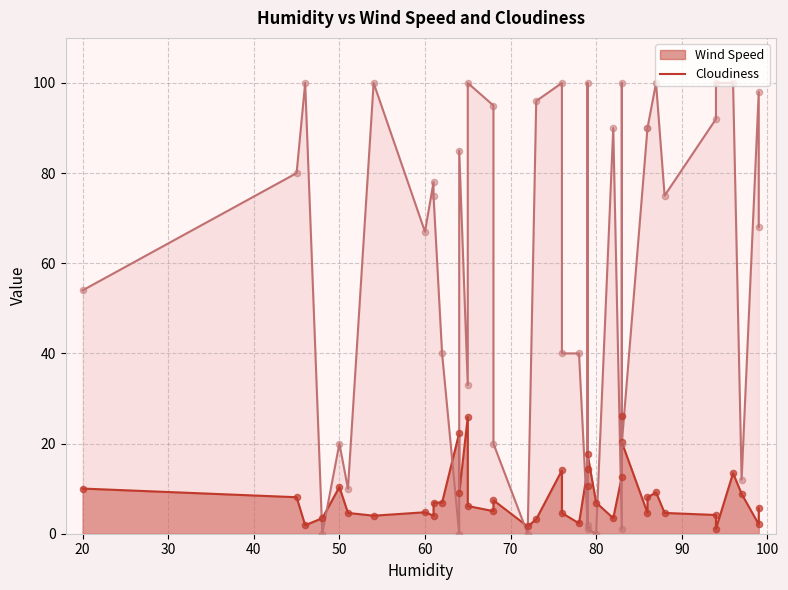

Is the value of Cloudiness at 97 greater than the value of Wind Speed at 79?

No